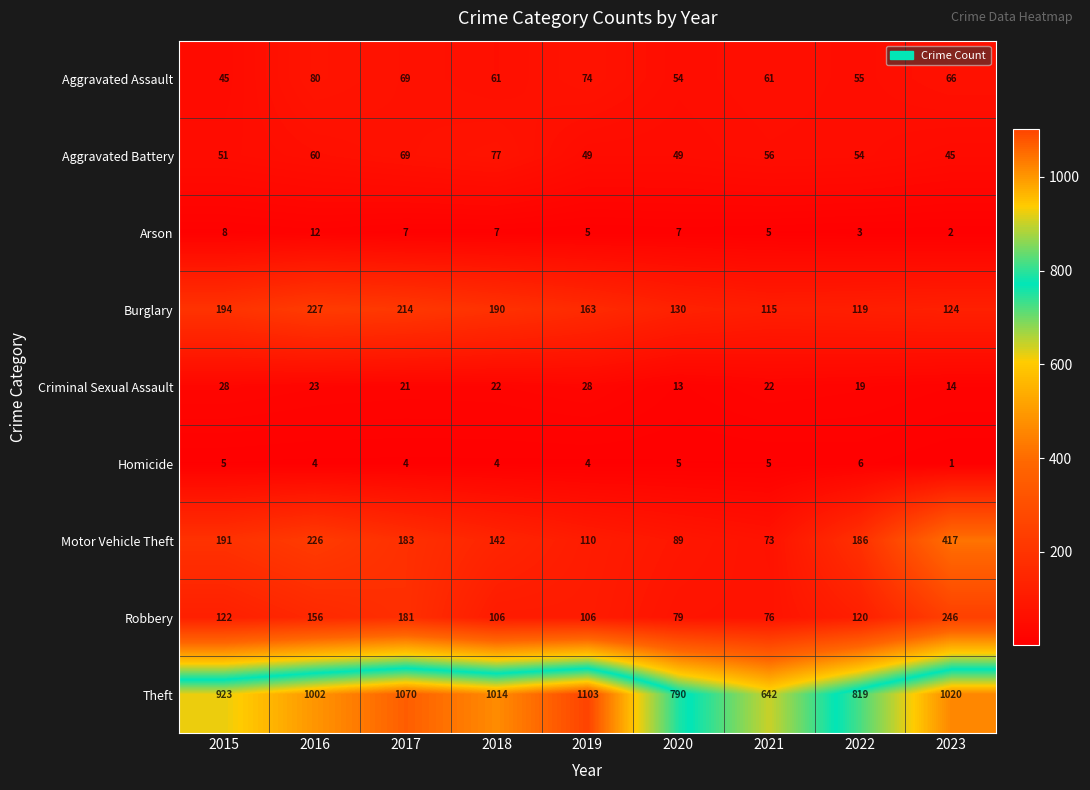

Which series has the largest total across all categories?

Theft